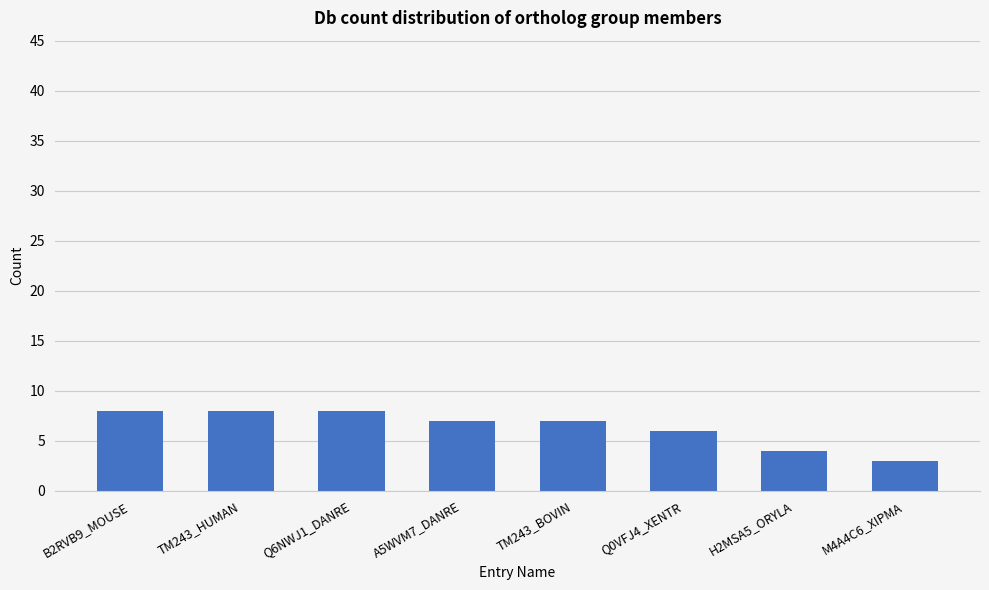

What is the value of the 8th bar from the left?

3